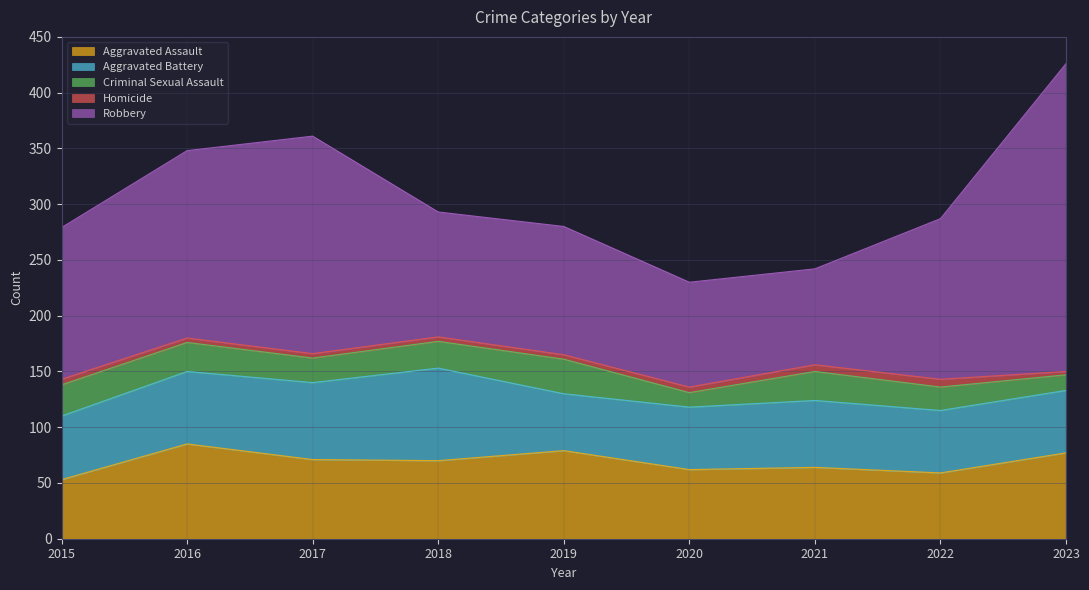

In Criminal Sexual Assault, how many points are lower than both neighbors (excluding endpoints)?

2